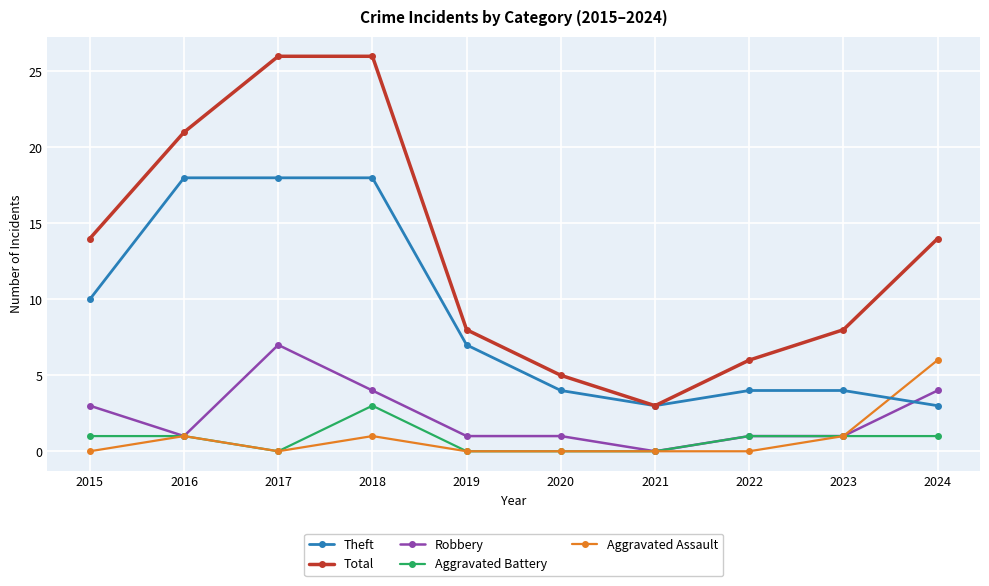

Which series has the largest total across all categories?

Total